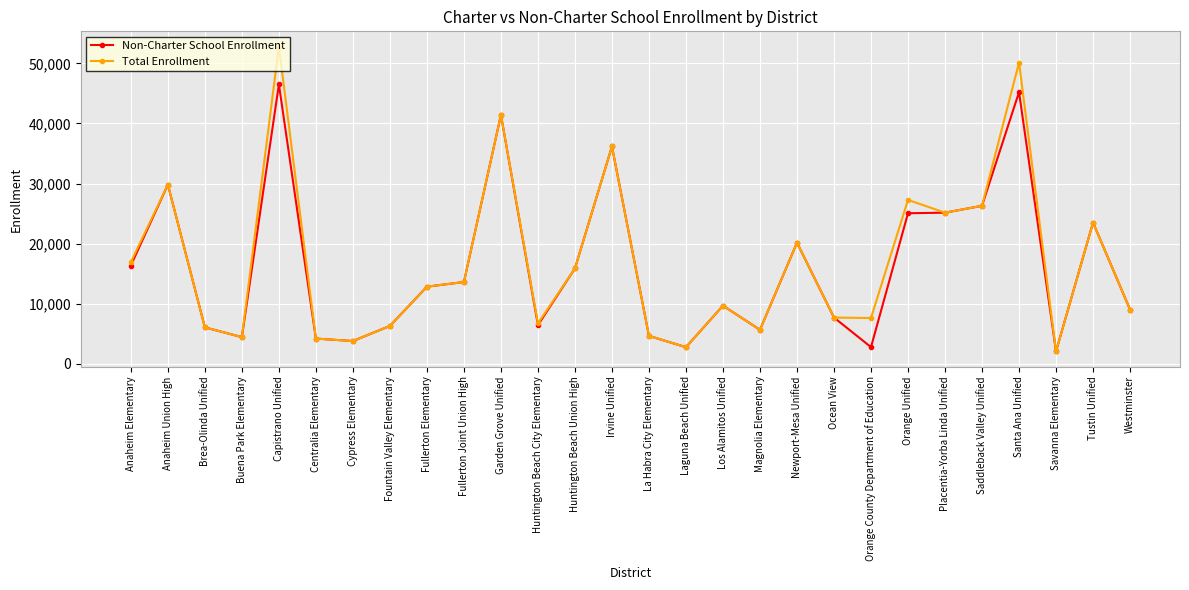

Is the value of Total Enrollment at Westminster greater than the value of Non-Charter School Enrollment at Orange Unified?

No